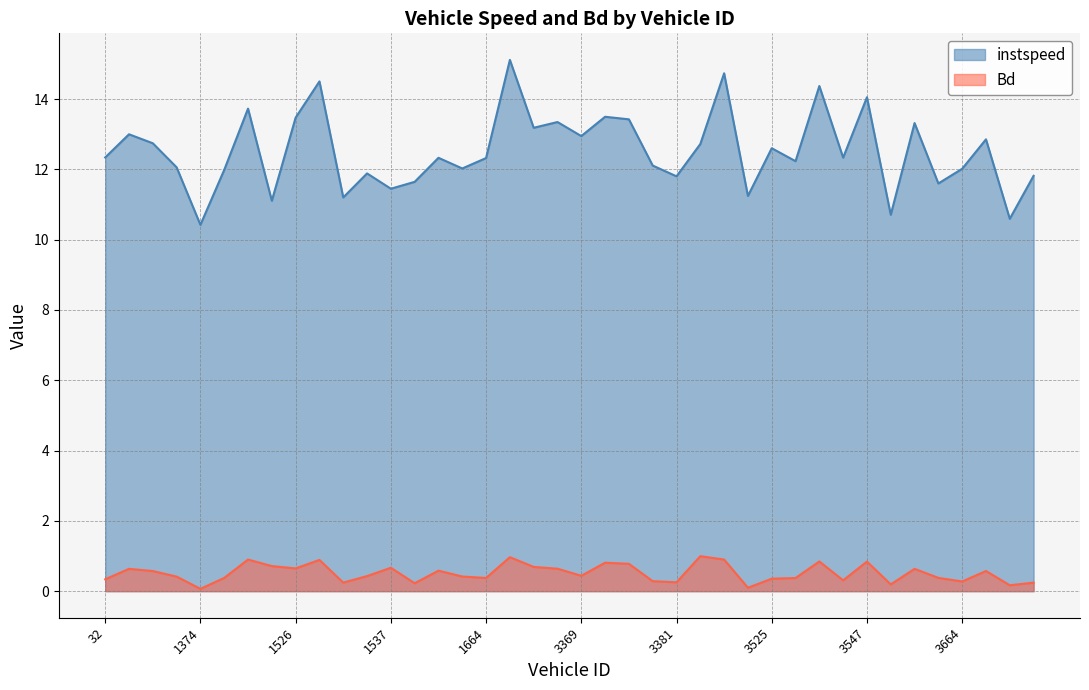

Which has a higher value, 1542 or 1537?

1542